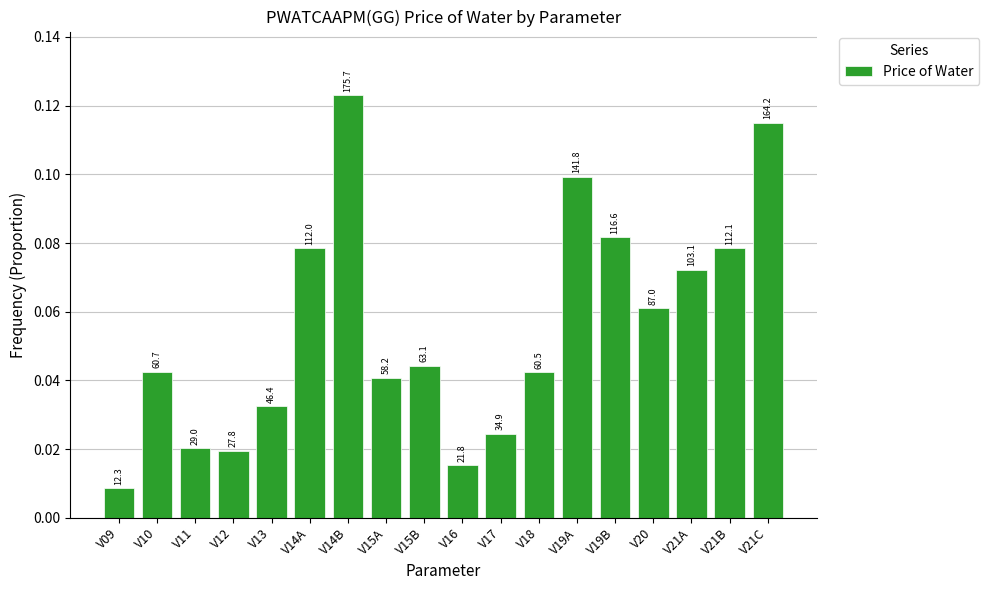

Are the bars horizontal?

No